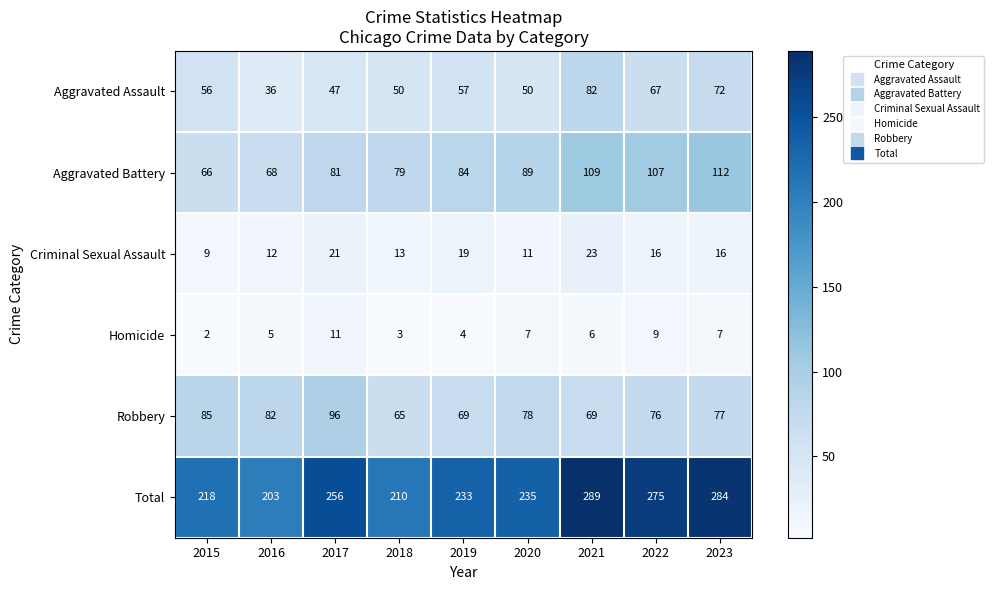

At 2023, list the series in order from smallest to largest.

Homicide, Criminal Sexual Assault, Aggravated Assault, Robbery, Aggravated Battery, Total